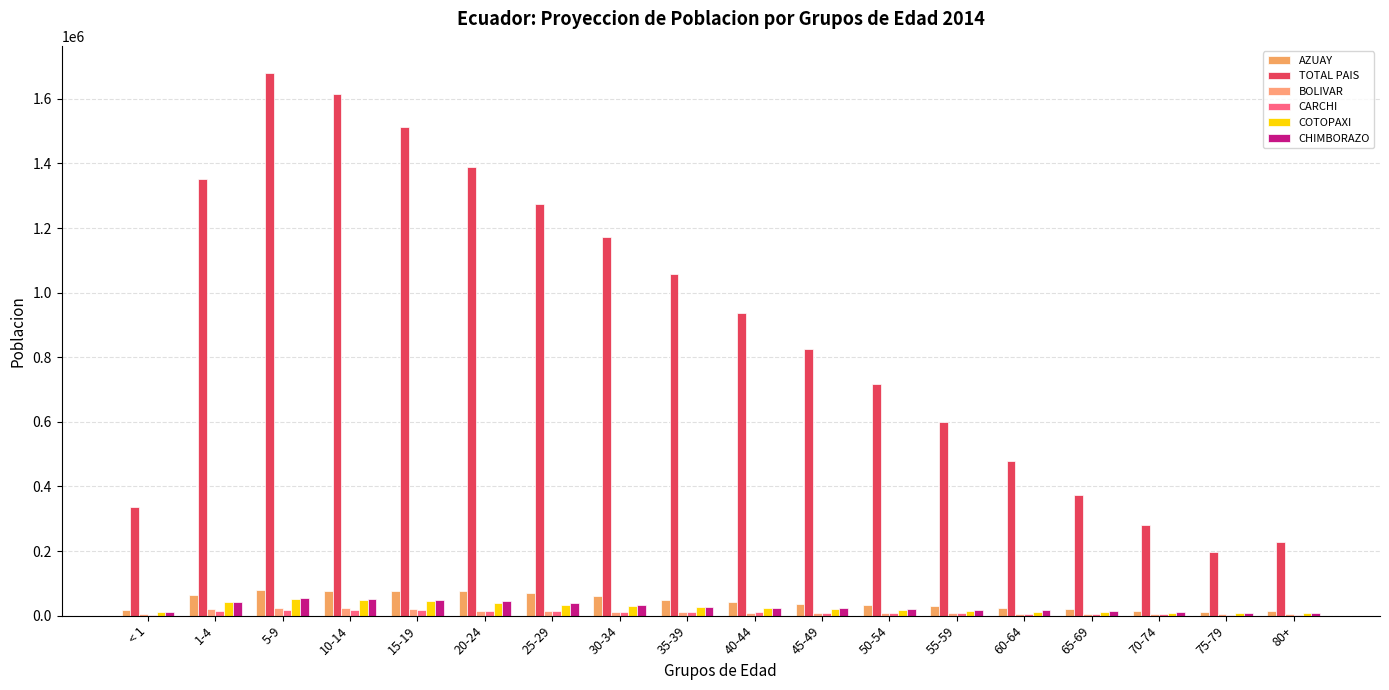

What is the difference between the highest and lowest values at 60-64?

474007